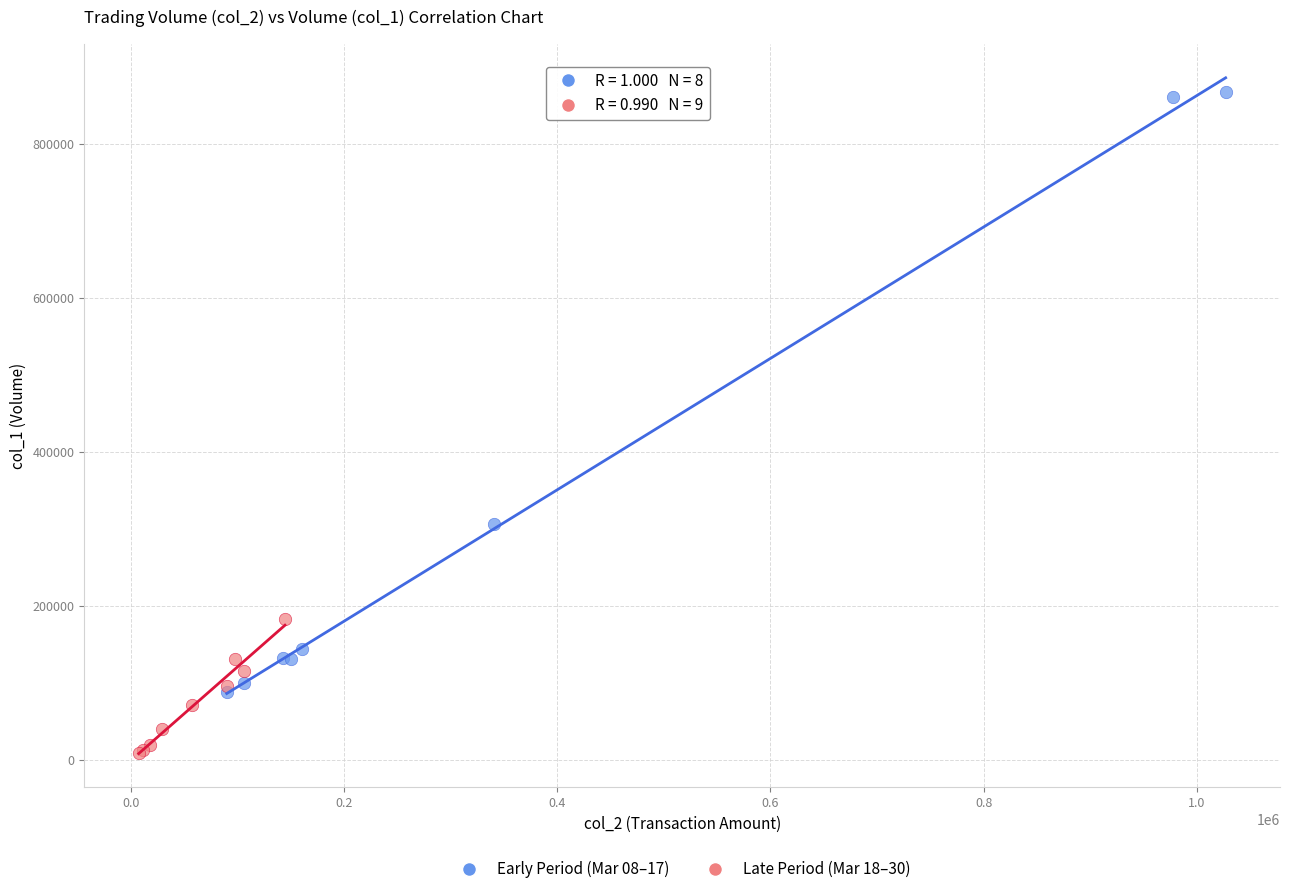

Which series reaches the maximum Y coordinate?

Early Period (Mar 08–17)